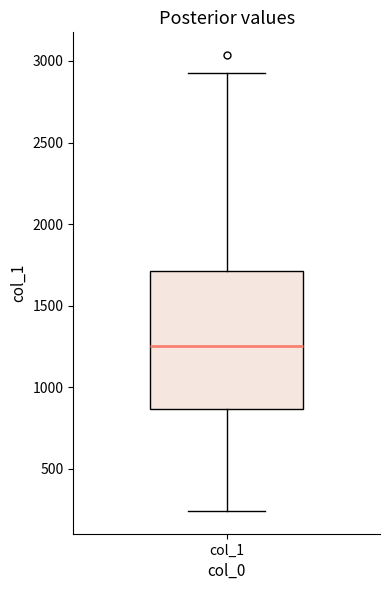

Transcribe this box plot: give where the median line is, the range the box spans, and where the two whiskers end, as read against the y-axis. The values are not printed on the chart, so give them approximately, as read against the axis.

median 1250, box 850 to 1700, whiskers 250 to 2950